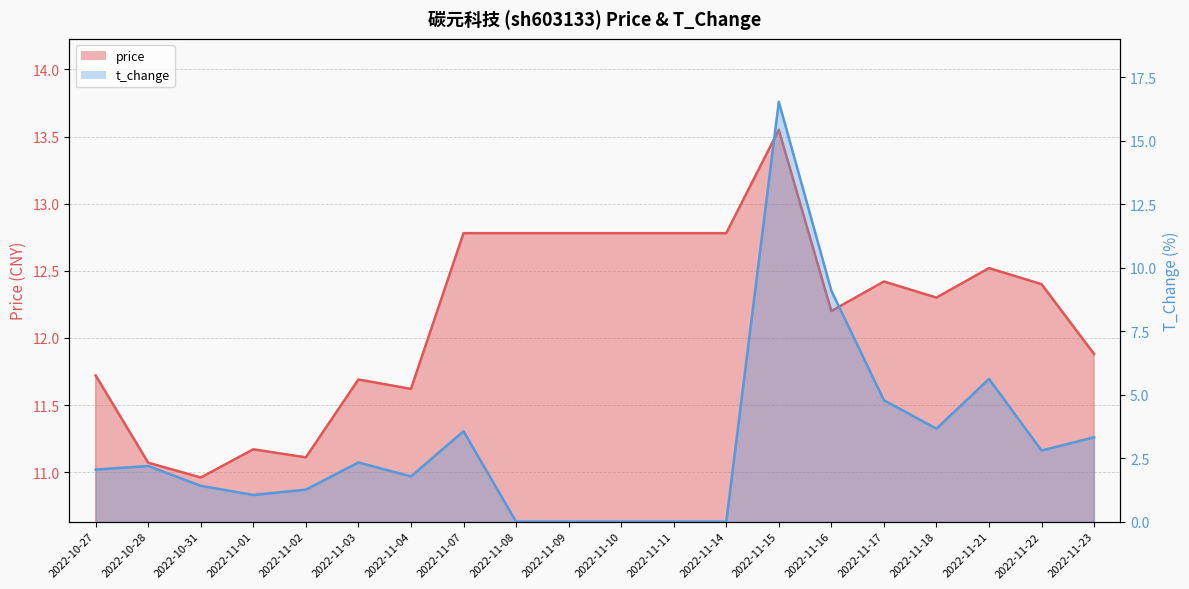

What is the sum of all t_change values?

61.4